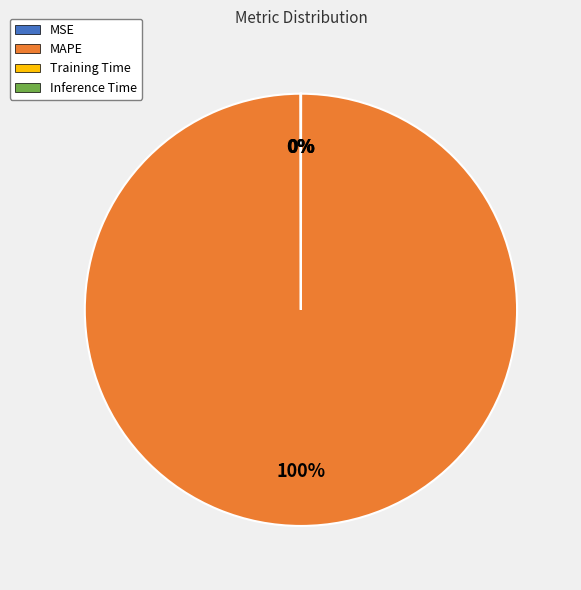

Is it true that MAPE is 100% of the pie?

True